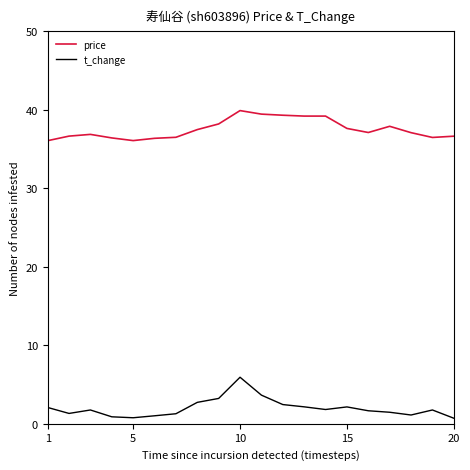

True or false: price and t_change cross at least once.

False